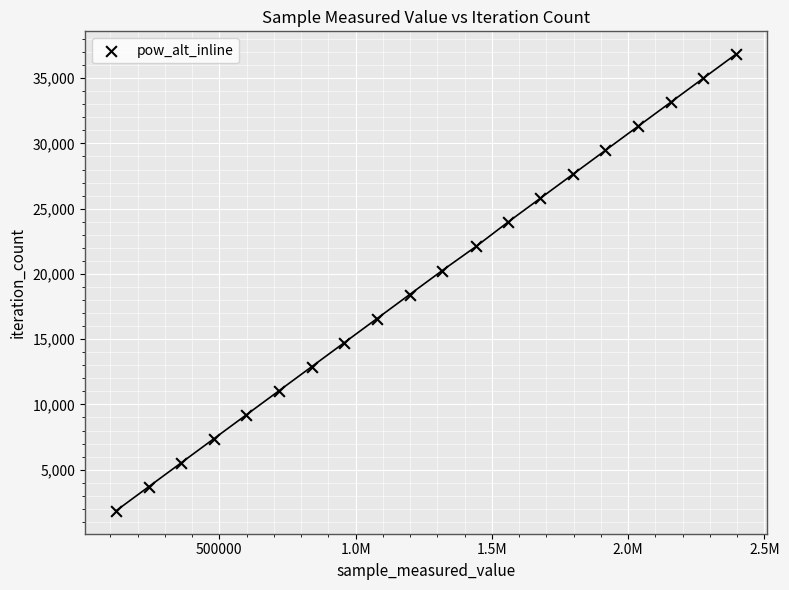

What is the range of X values (max minus min)?

2274870